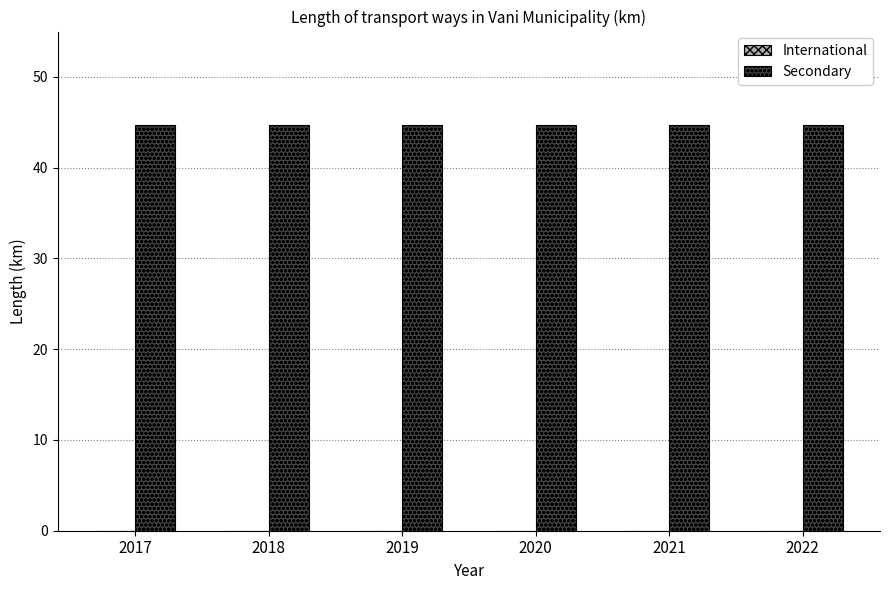

What are all the series names shown in the legend?

International, Secondary